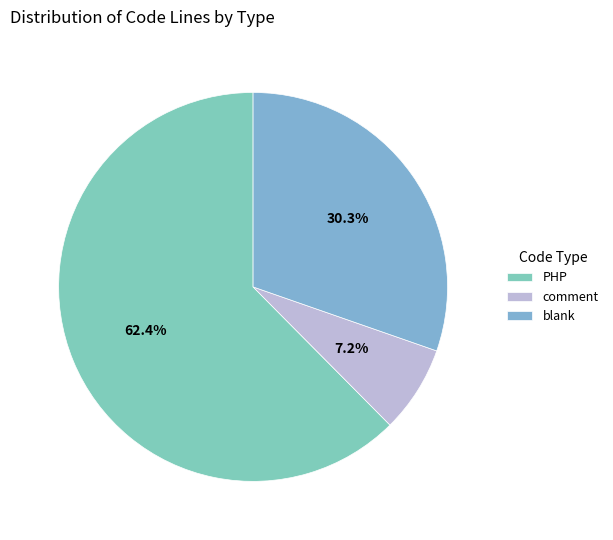

How many slices are in this pie chart?

3